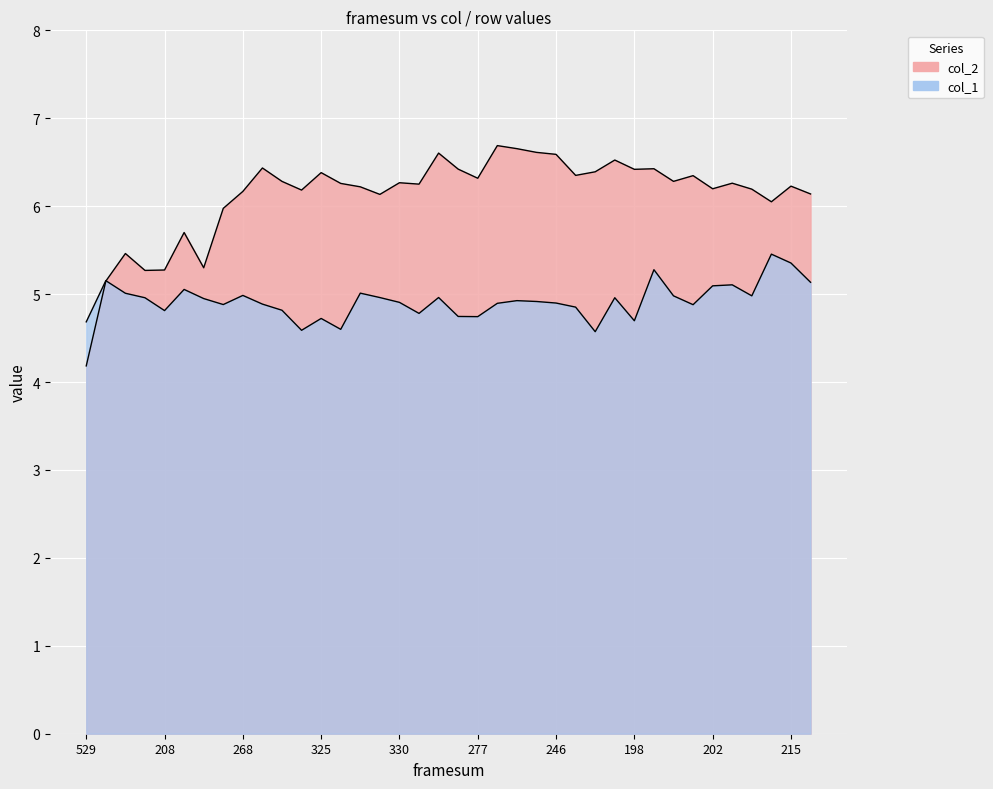

At which category is the sum across all series the highest?

209